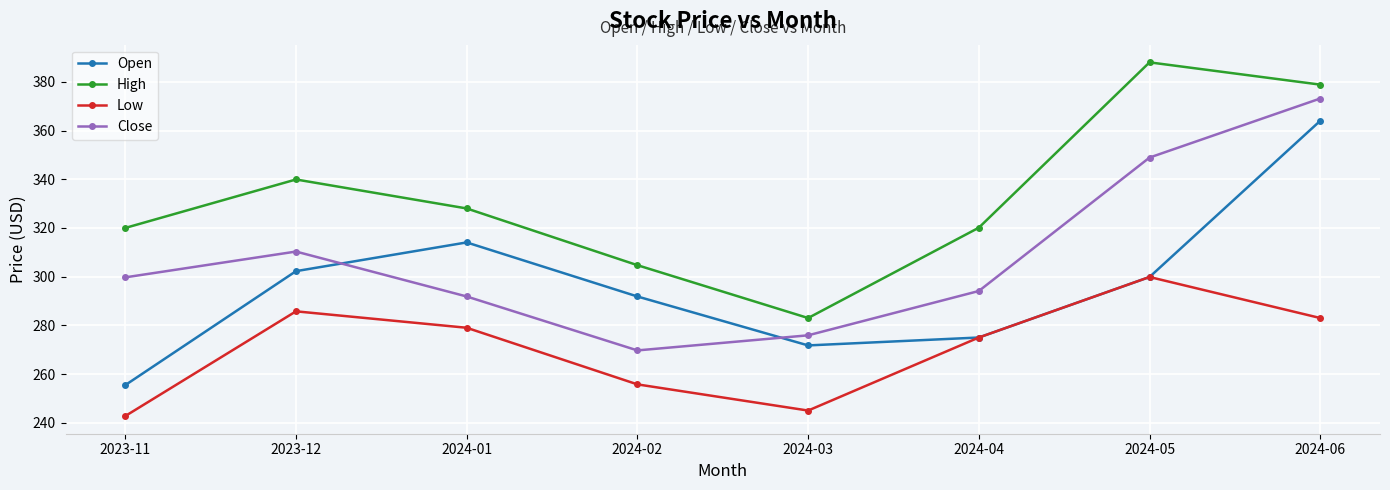

What value does the Close series have at 2024-04?

294.1